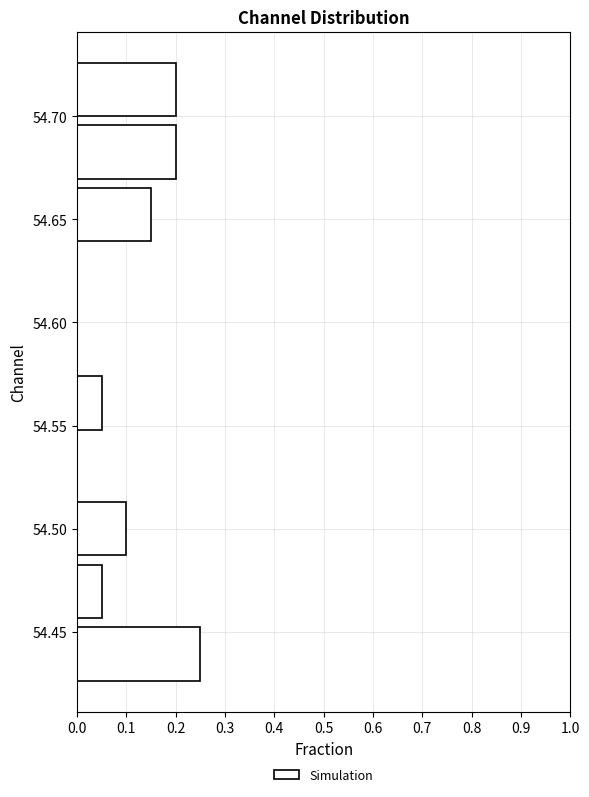

How long is the bar that spans 54.665 to 54.700 on the y-axis? Neither the bar edges nor the lengths are printed on the chart, so give them approximately, as read against the axes.

0.20